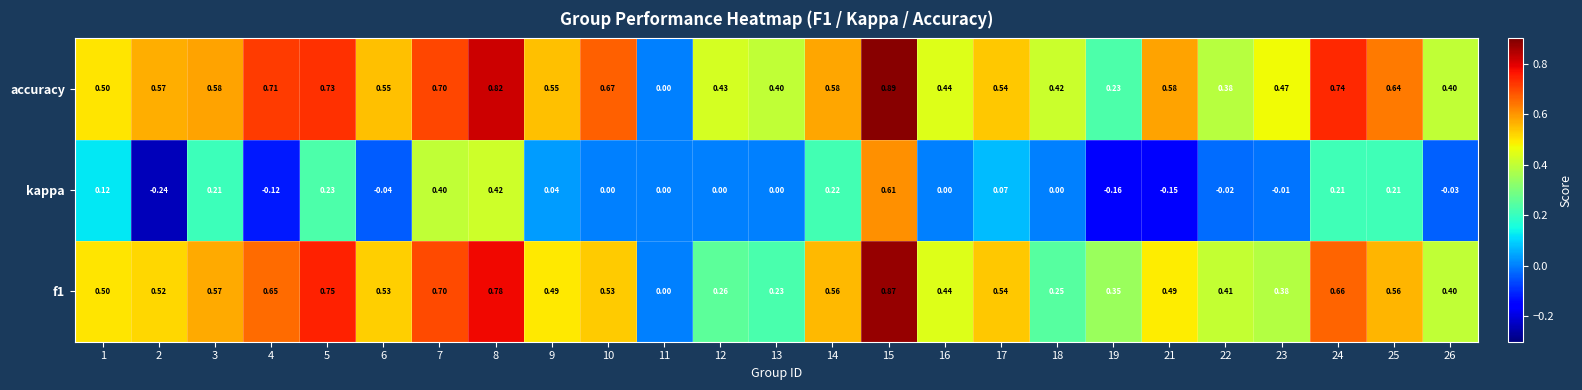

How many positive values does the accuracy series have?

24